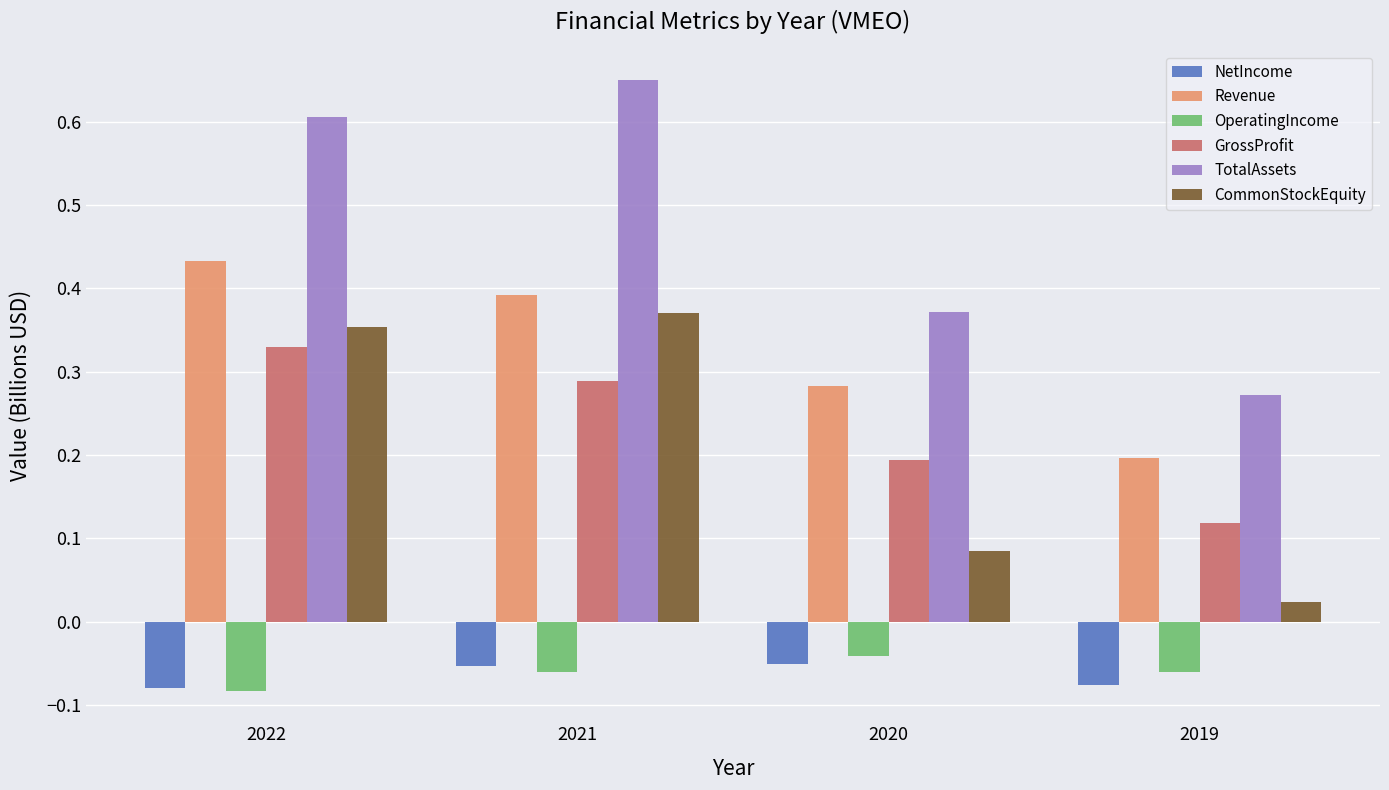

The value of OperatingIncome at 2020 is -0.1. True or false?

False